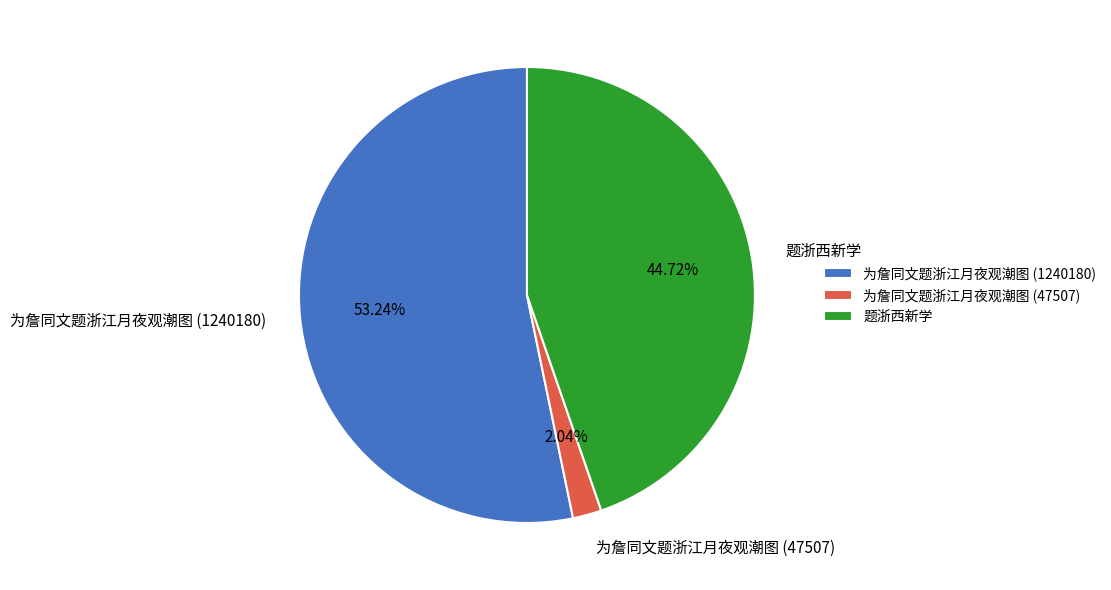

Combined, what portion of the pie is 为詹同文题浙江月夜观潮图 (1240180) and 为詹同文题浙江月夜观潮图 (47507)?

55.3%